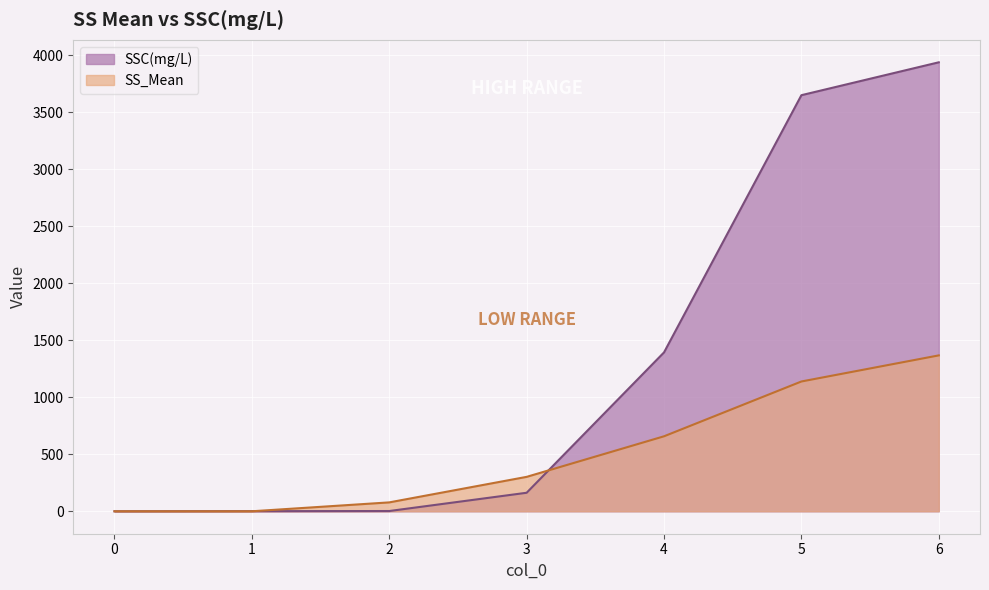

Where is SSC(mg/L) nearest to the value 1970?

4